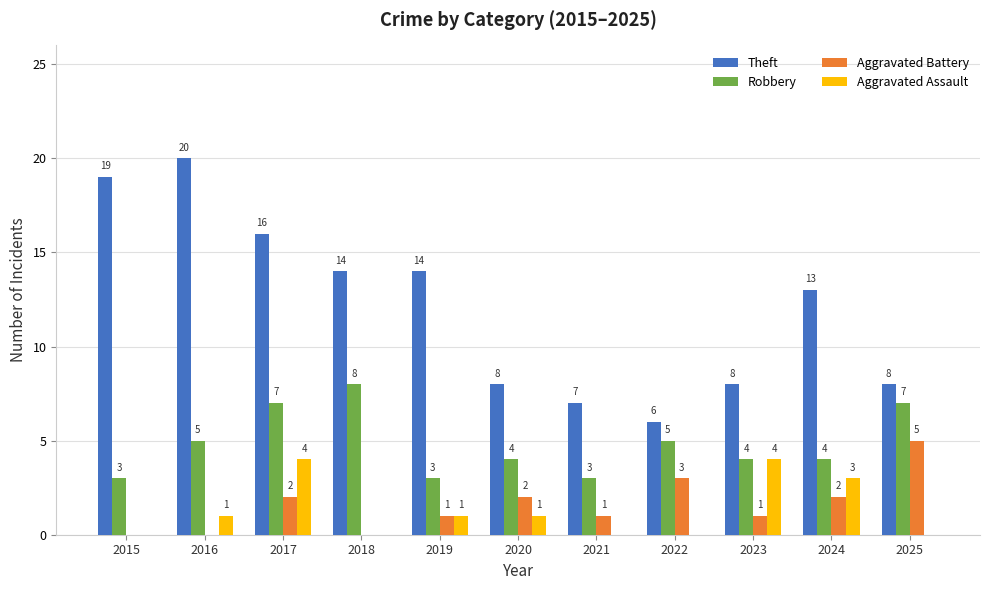

Is it true that Robbery equals 3 at 2016?

False